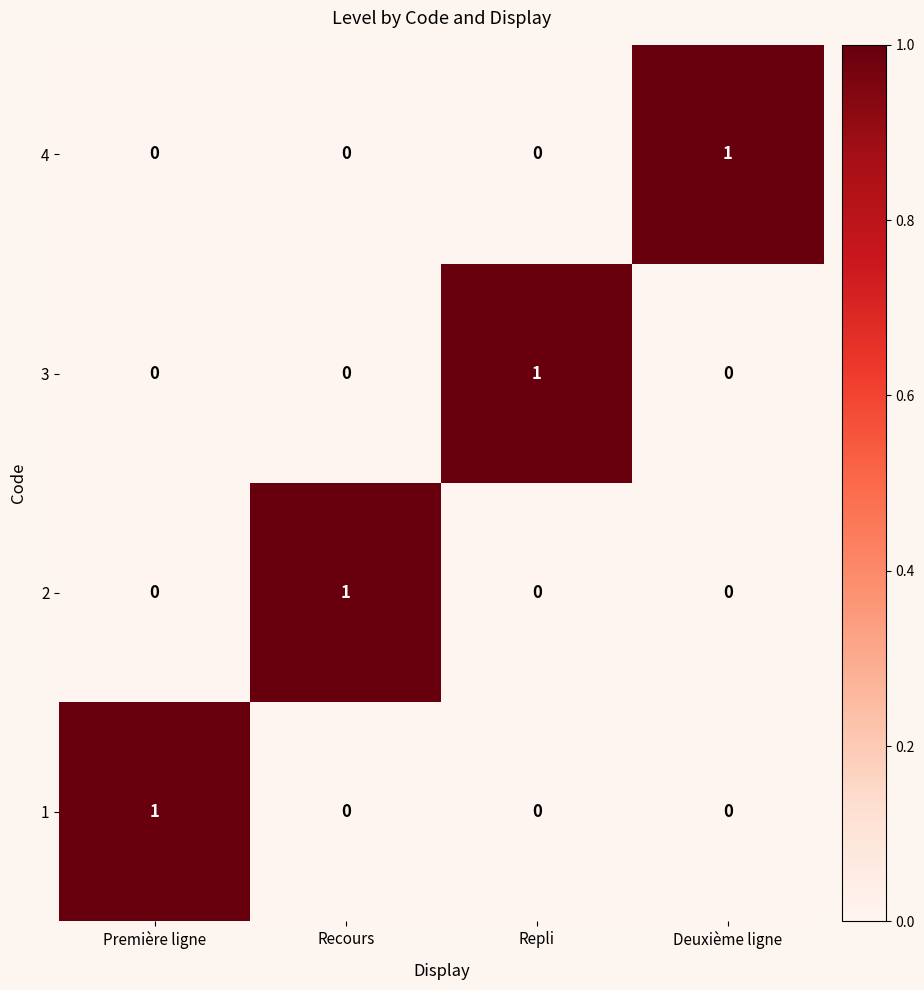

The value of 4 at Repli is 0. True or false?

True